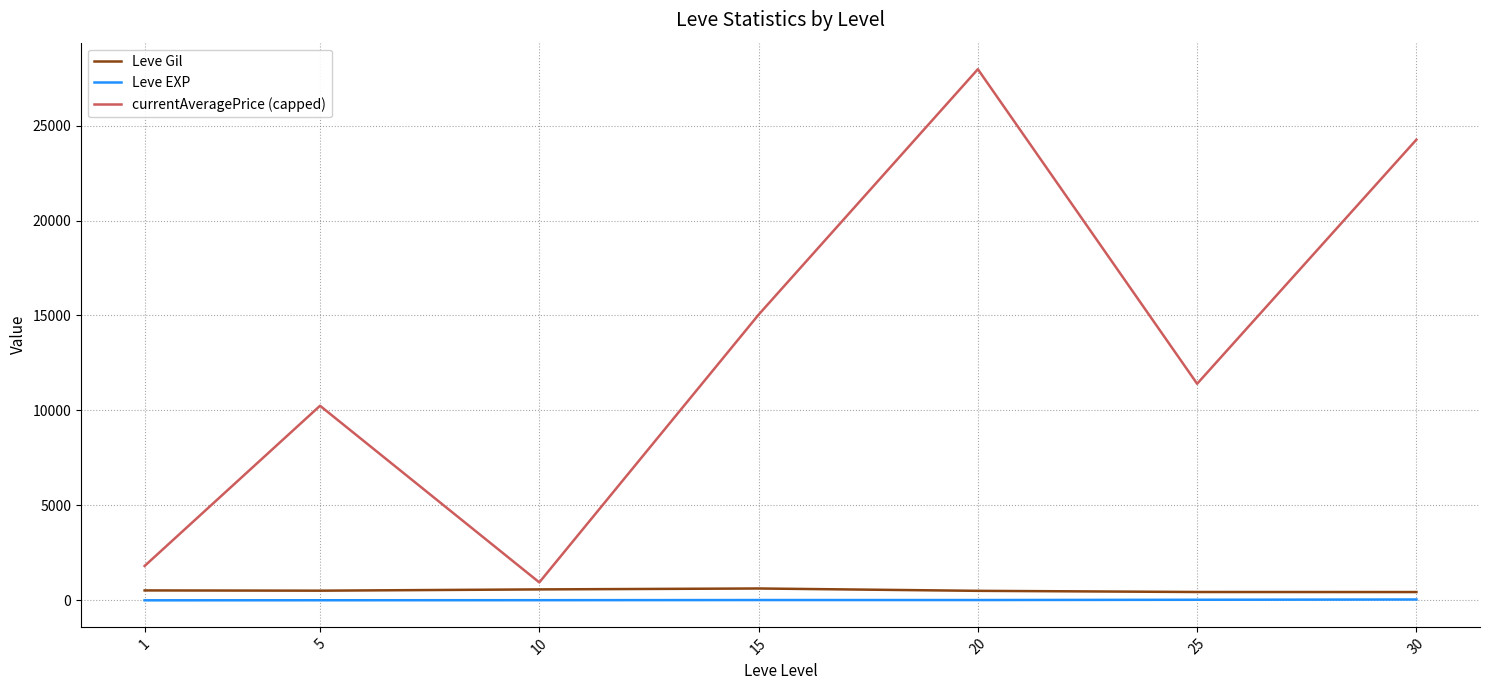

Which series has the widest spread of values?

currentAveragePrice (capped)